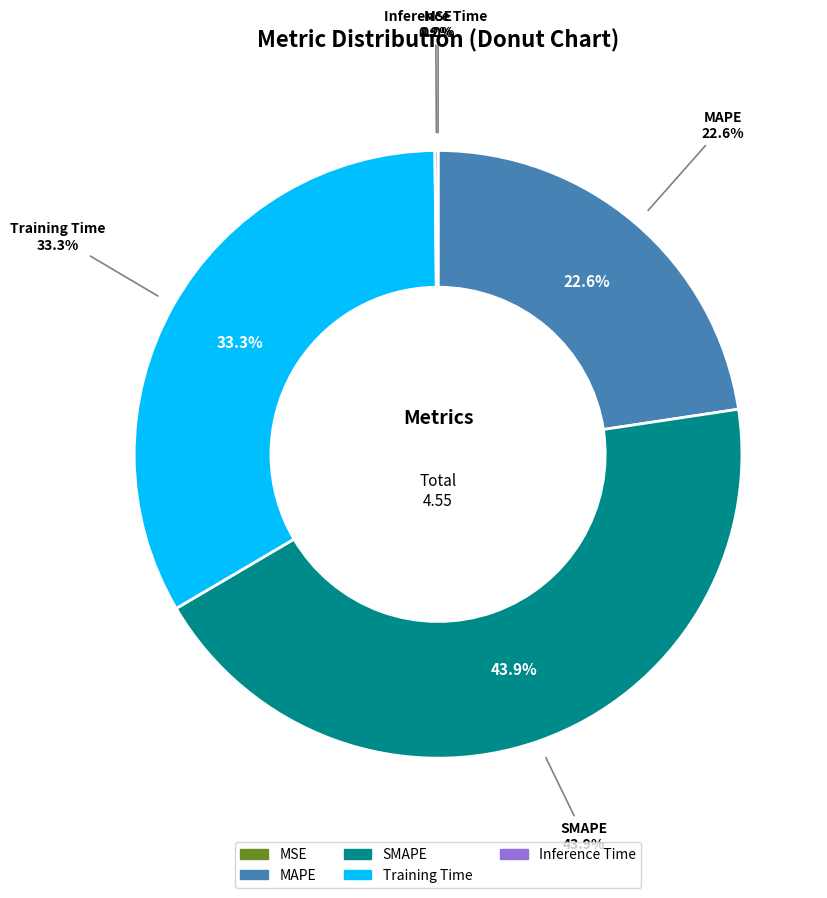

How many slices are in this pie chart?

5